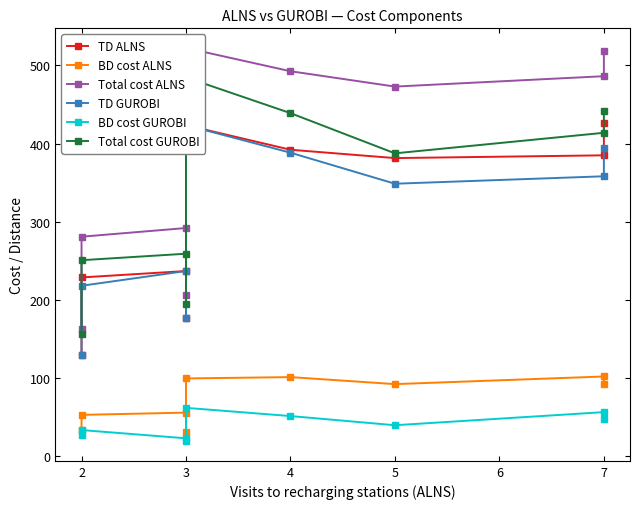

Which series has the largest range (max minus min)?

Total cost ALNS